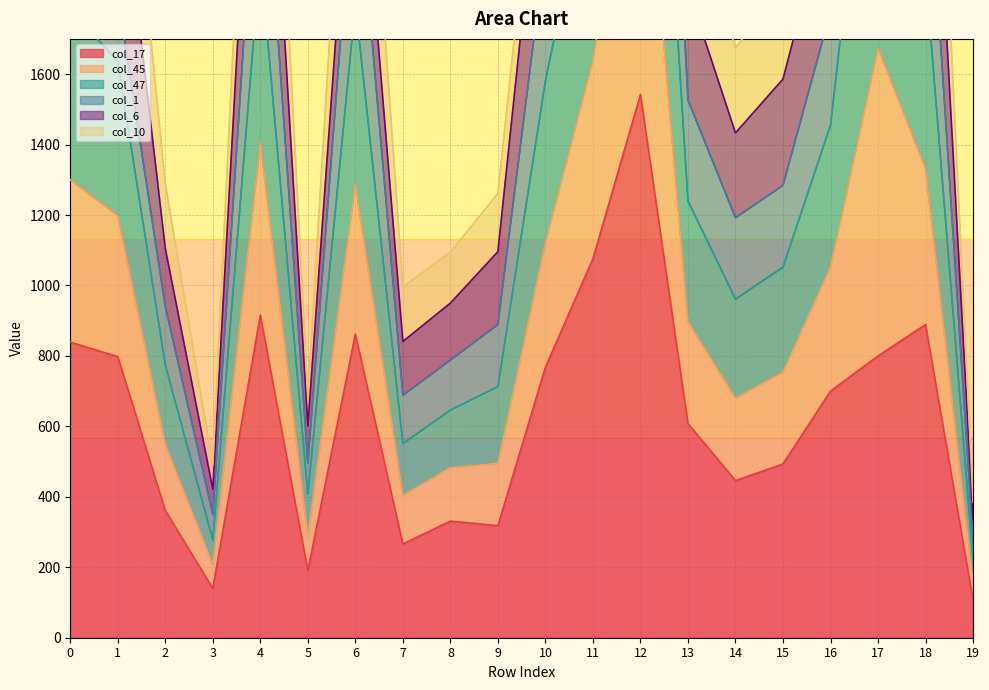

True or false: col_45 and col_47 intersect in this chart.

False